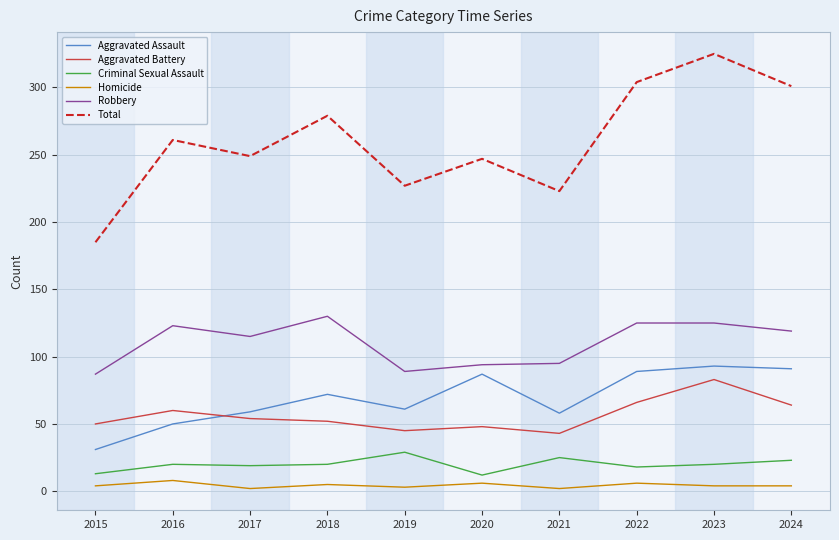

Which series has the largest total across all categories?

Total